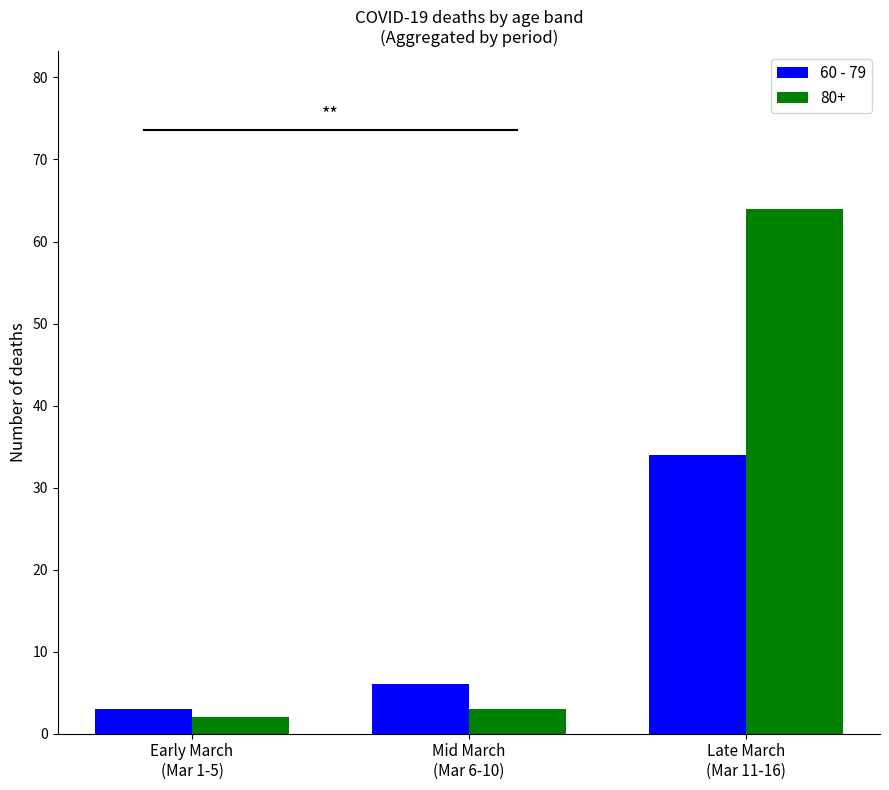

What is the label of the 2nd bar from the right?

Mid March
(Mar 6-10)